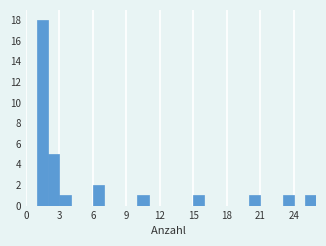

Around what value on the x-axis is the tallest bar? Give the approximate position of its centre, as read against the axis.

1.5